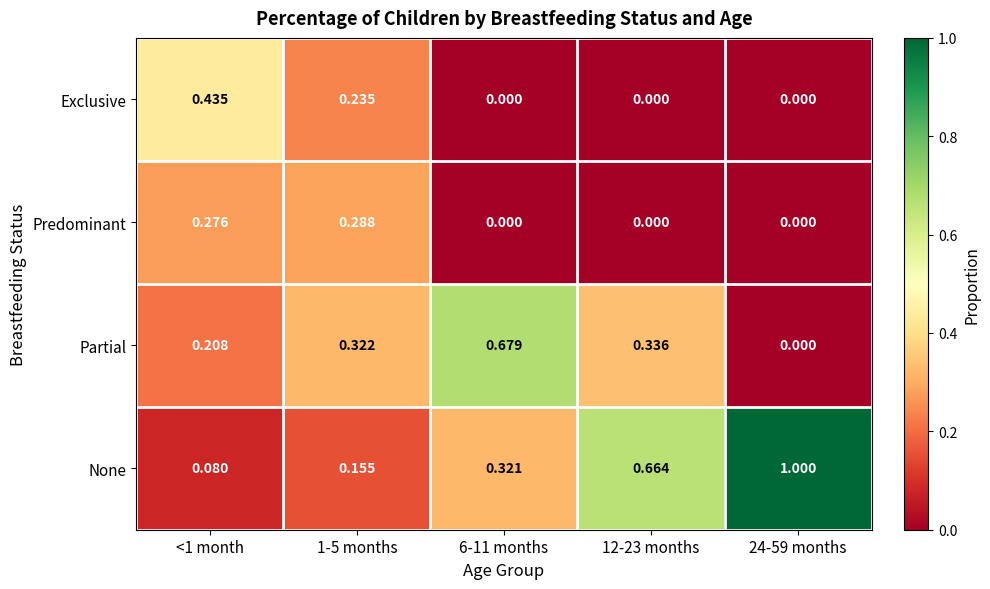

Is the value of Partial at 6-11 months greater than the value of Predominant at <1 month?

Yes